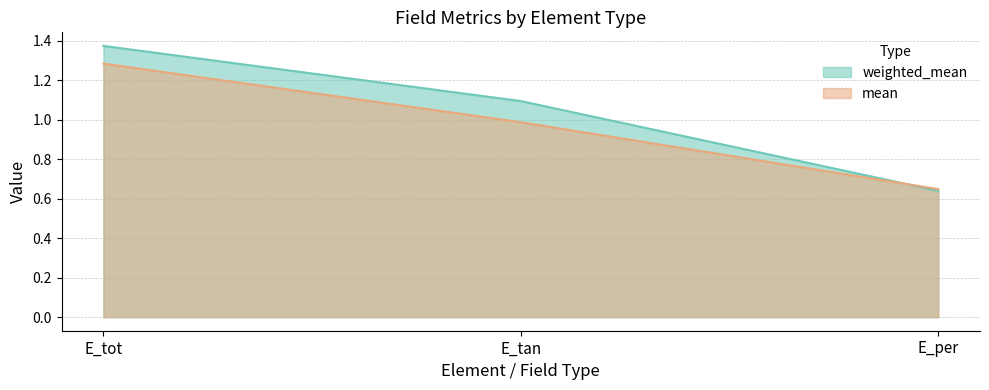

Is it true that mean equals 1.8 at E_tot?

False